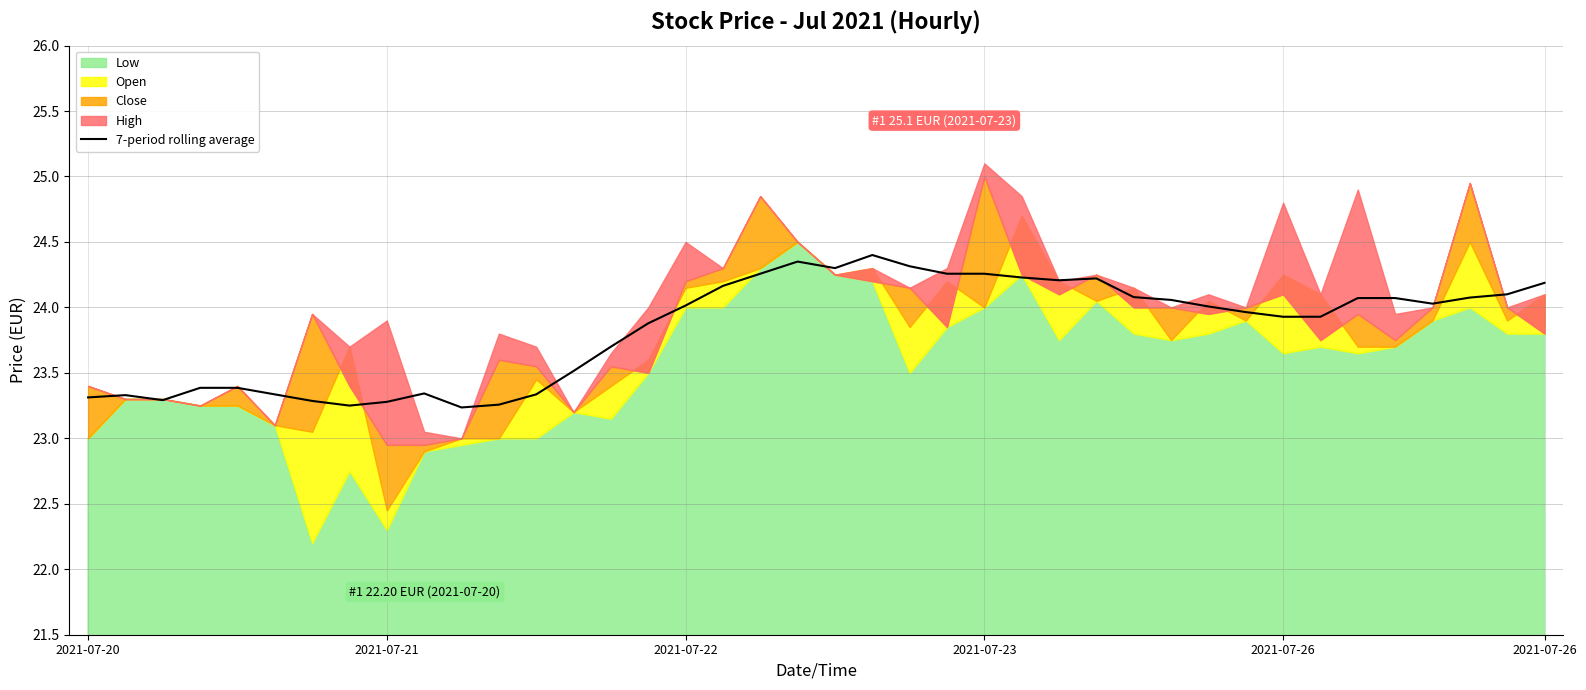

Does the chart have visible grid lines?

Yes